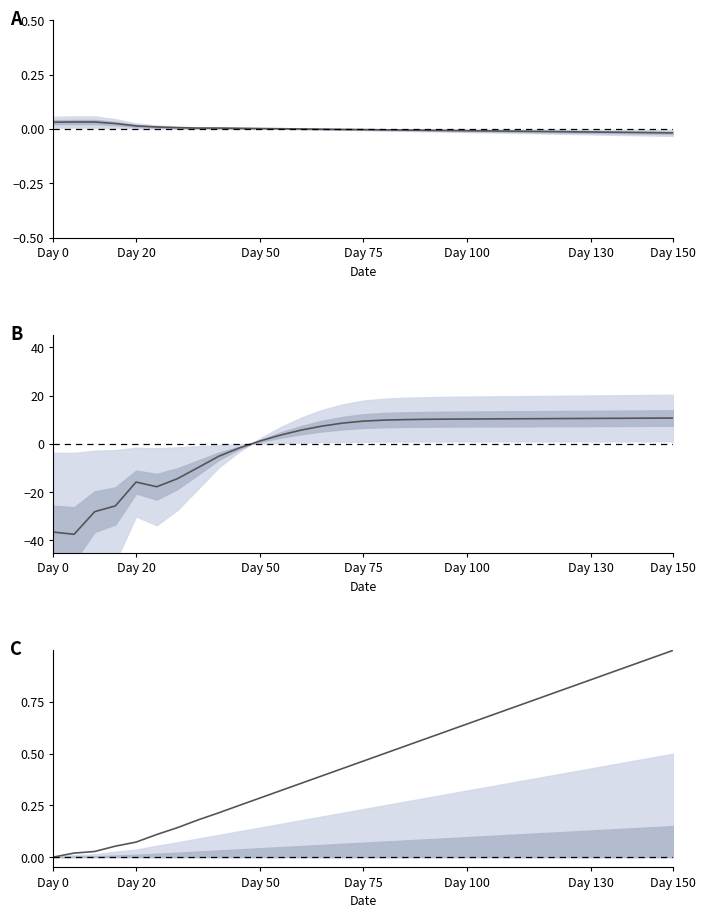

How many data points in Panel B are above 9?

16